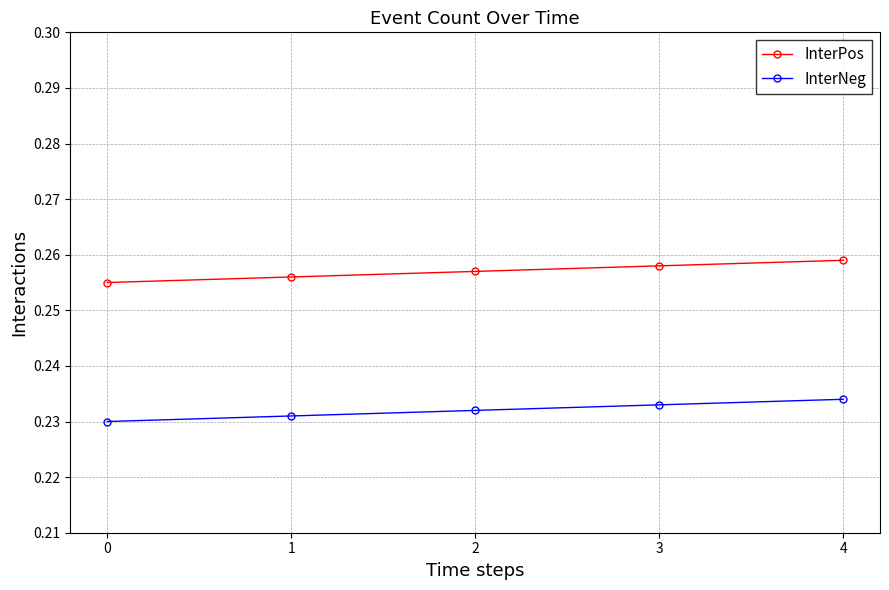

True or false: InterPos has more than 1 points higher than both neighbors.

False